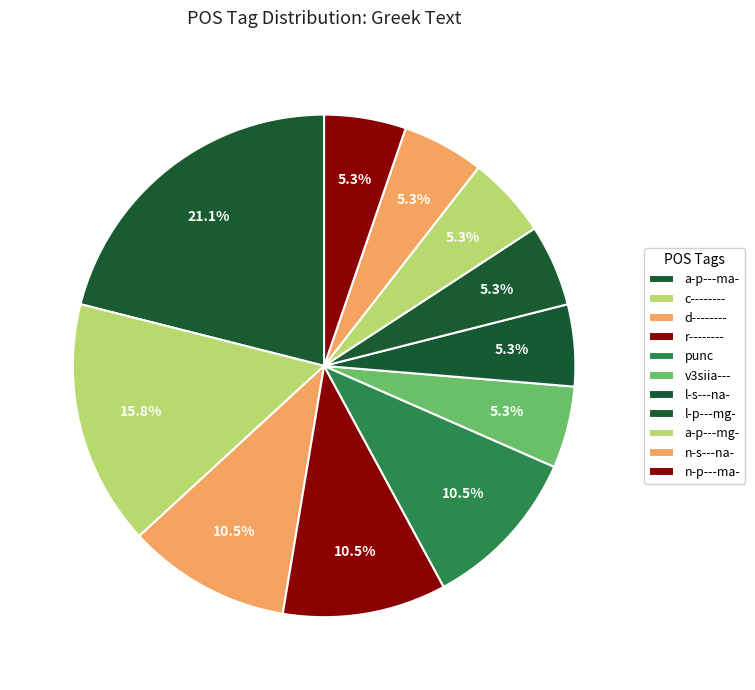

How many slices are in this pie chart?

11